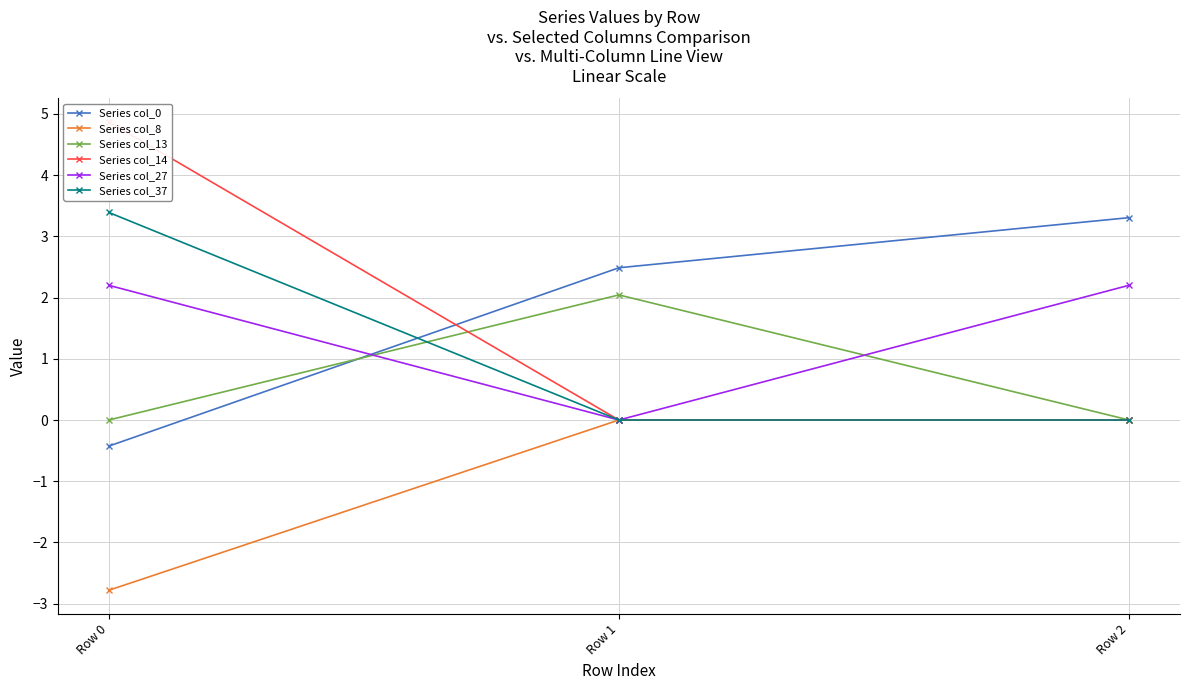

What is the spread (max minus min) of values at Row 0?

7.6